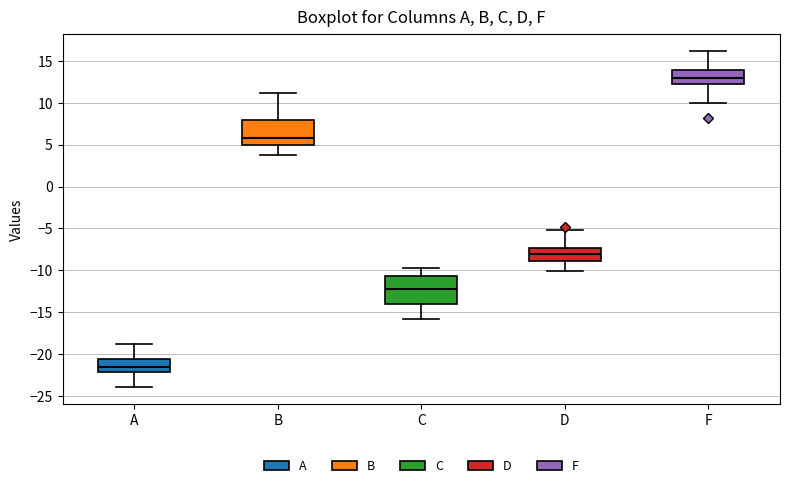

Which box's median line is the highest?

F